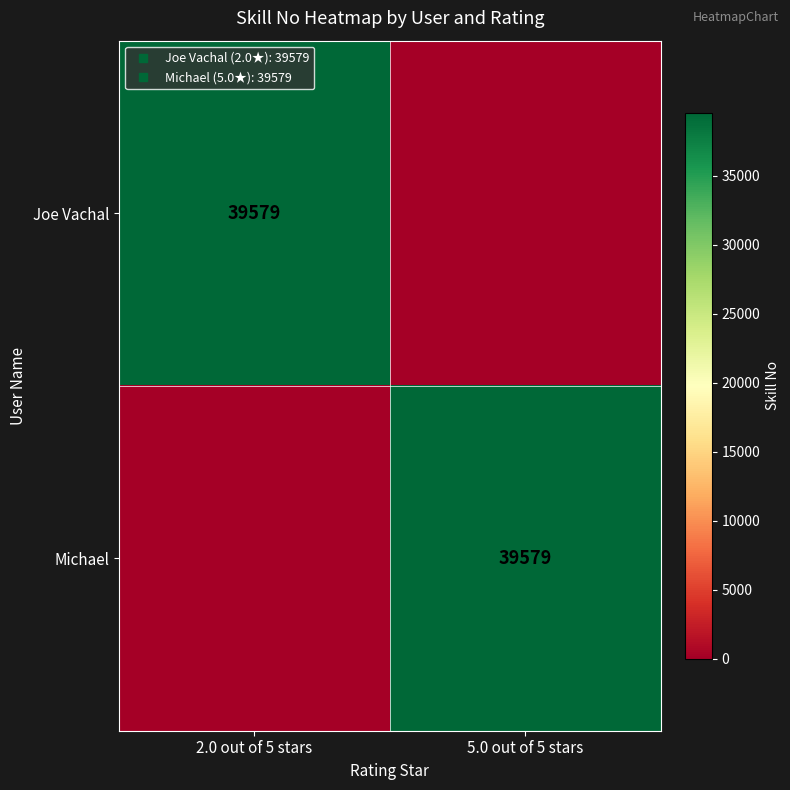

At which label does Michael reach its minimum?

2.0 out of 5 stars